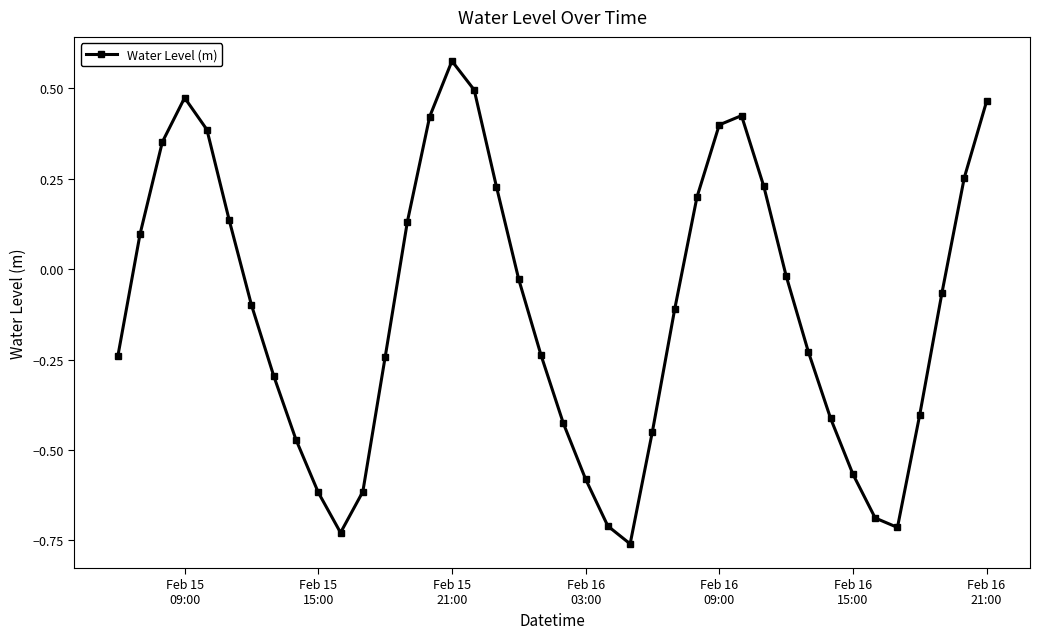

Does the chart display data point markers on the line(s)?

Yes